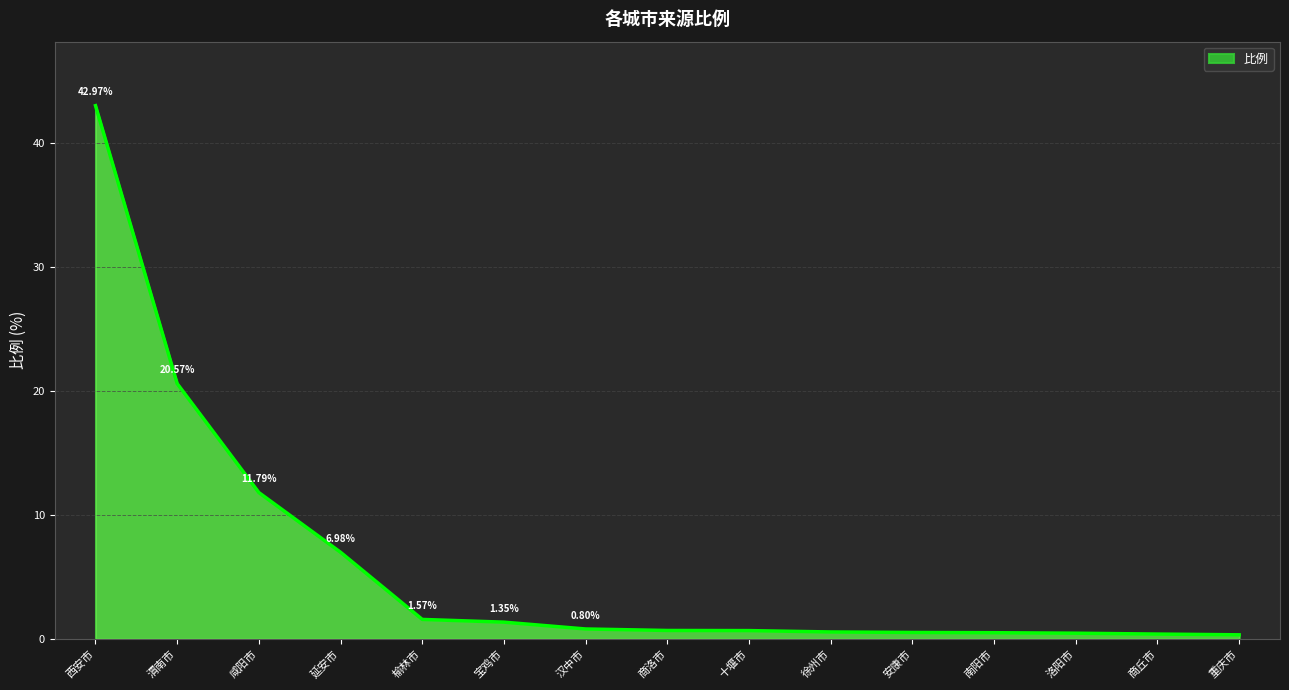

What is the difference between the maximum and minimum values?

42.6